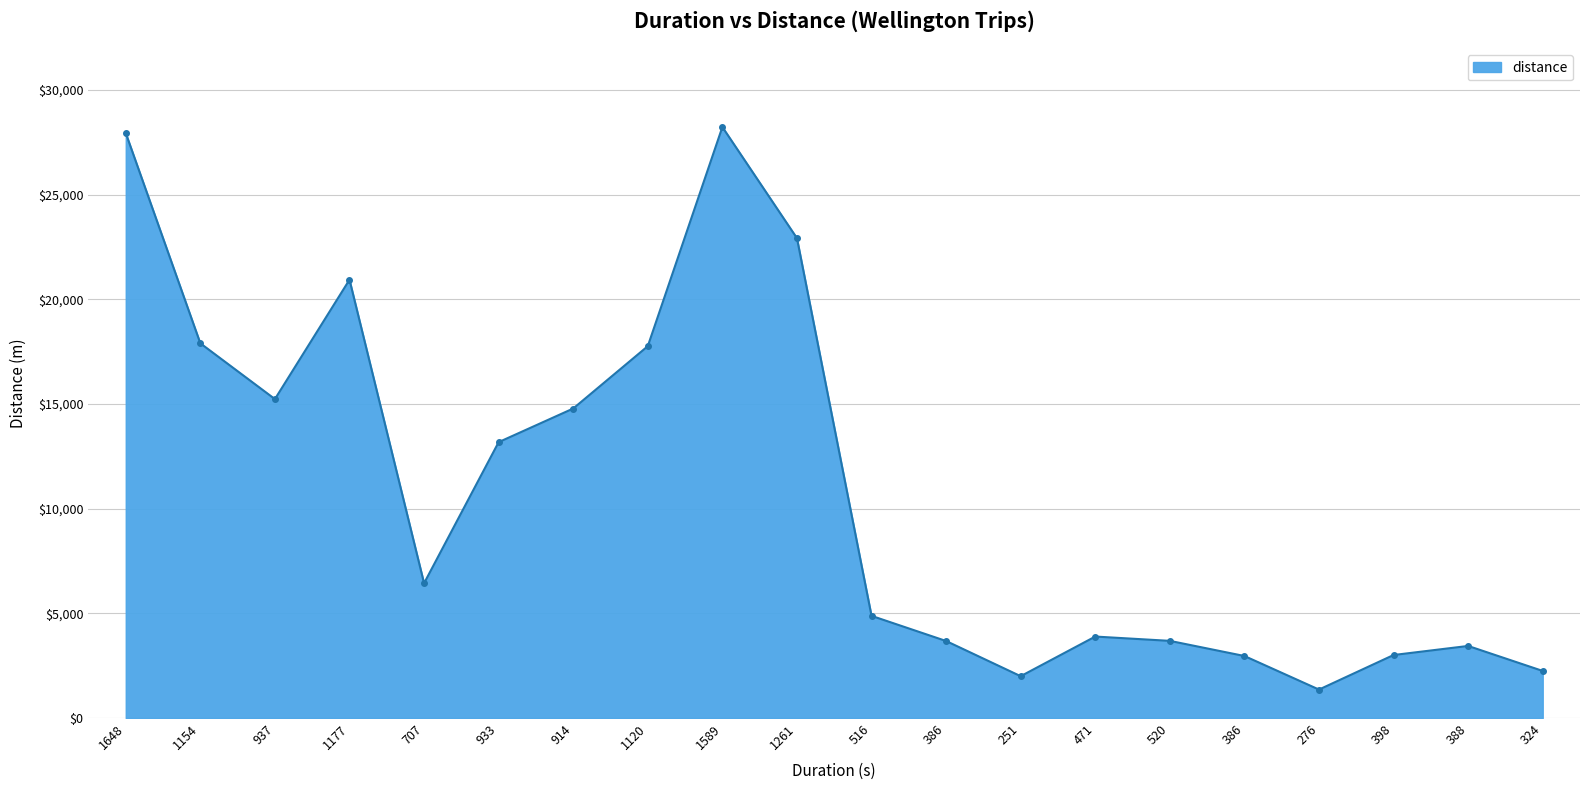

How many lines are shown in the chart?

1